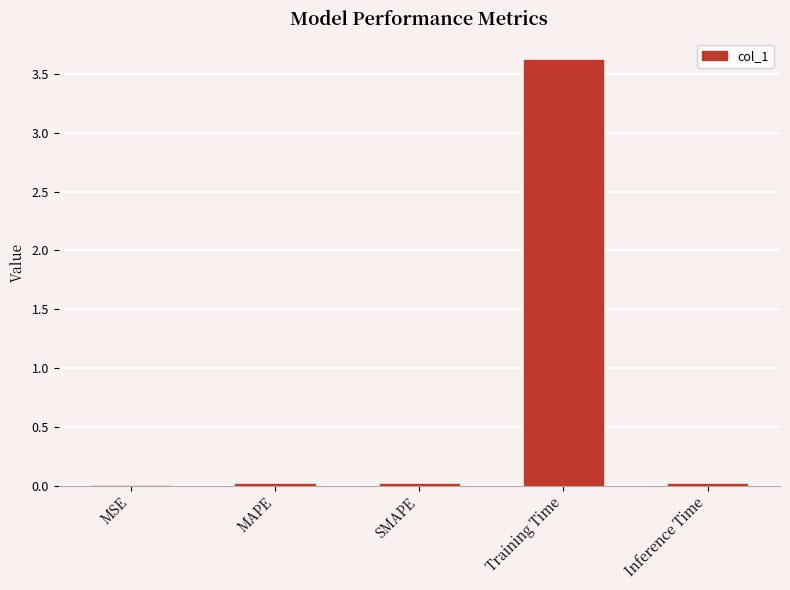

What is the sum of all values?

3.7